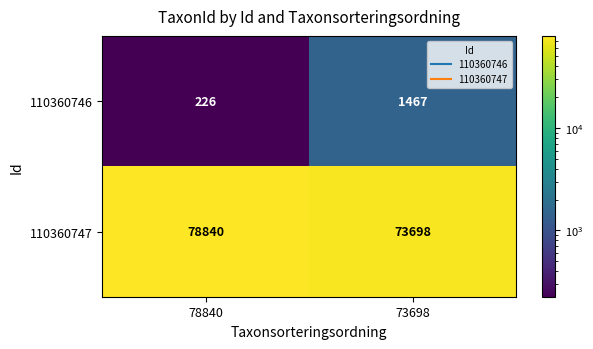

At which category does the chart reach its peak across all series?

78840